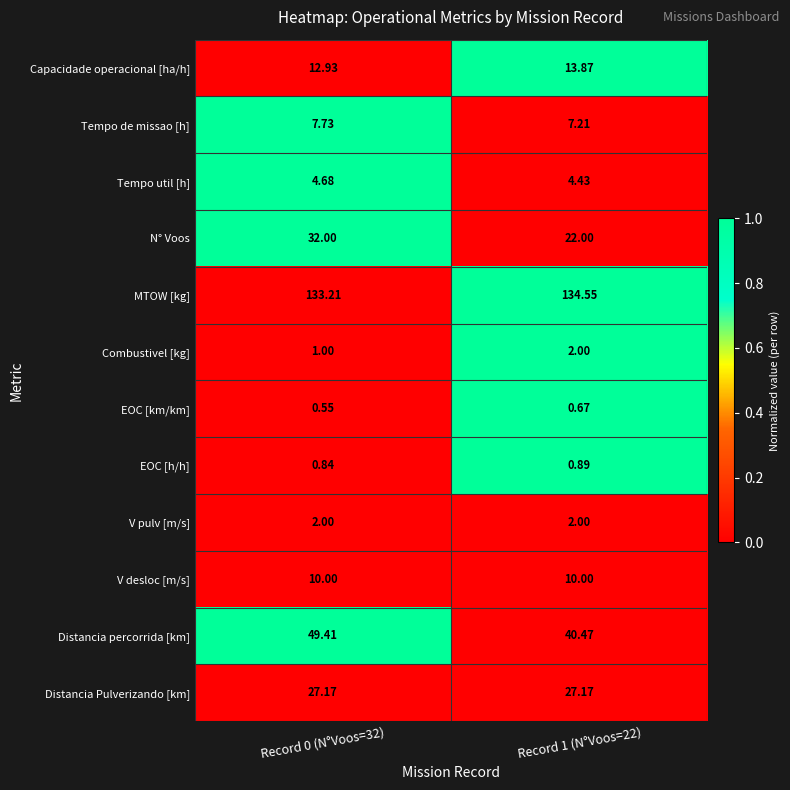

Which series has the widest spread of values?

N° Voos